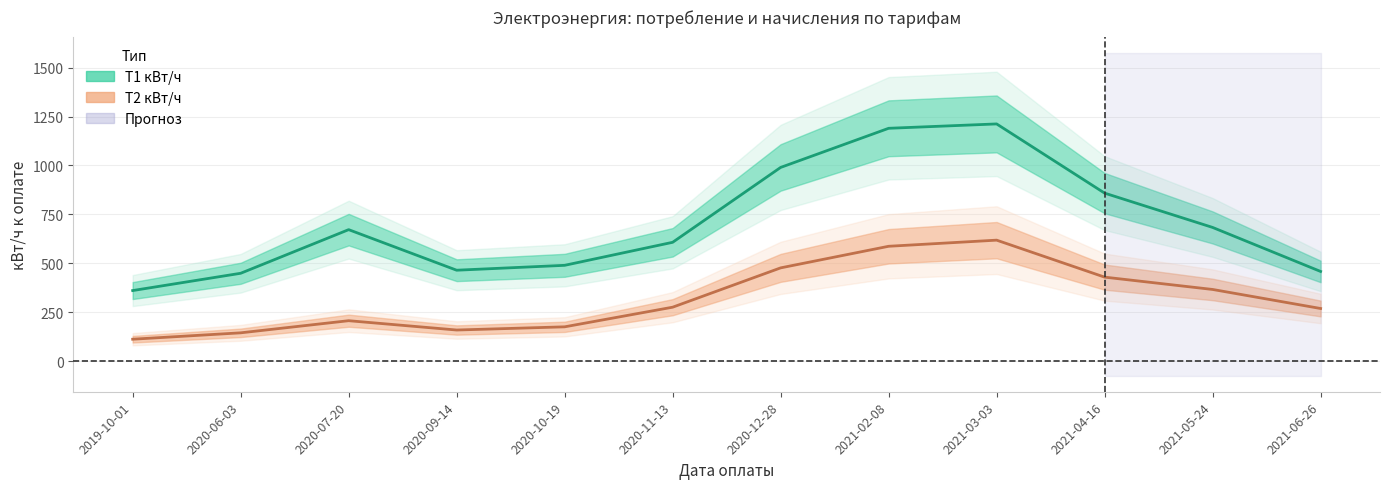

At which category is the sum across all series the highest?

2021-03-03